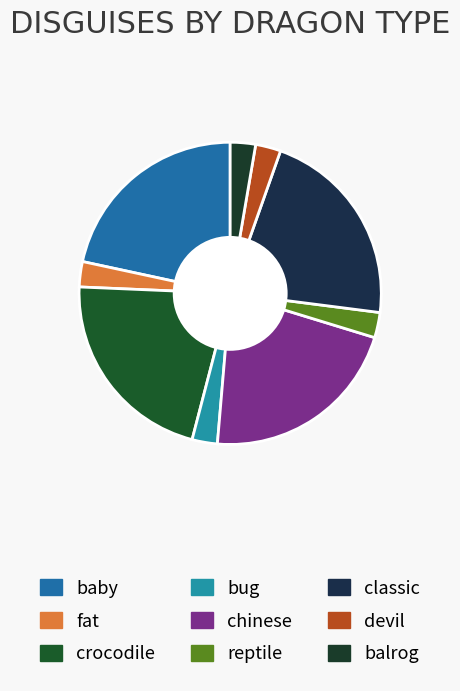

To the nearest percent, what is the difference between the largest and smallest slice percentages?

19%